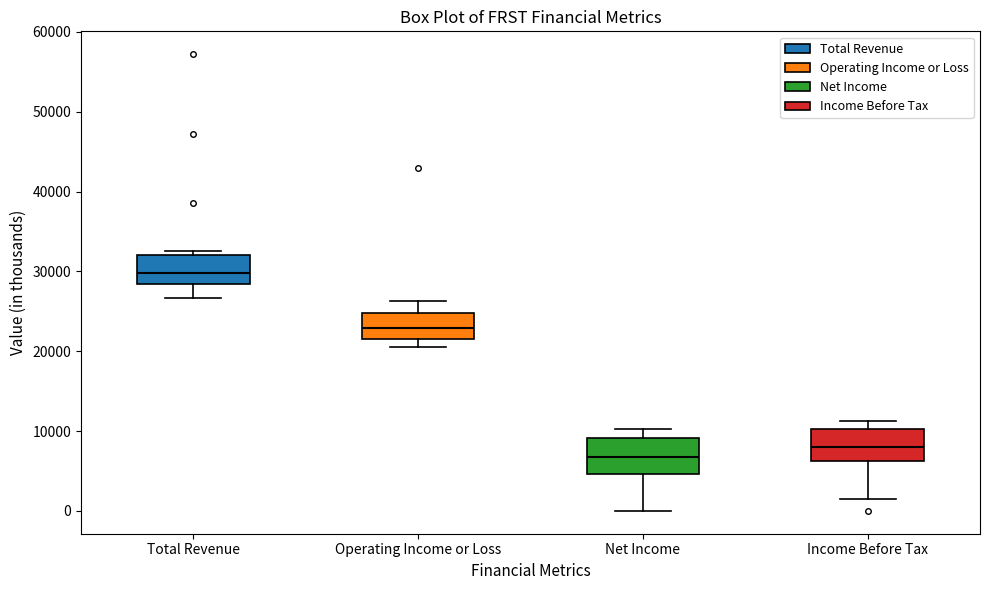

Which box's median line is the highest?

Total Revenue